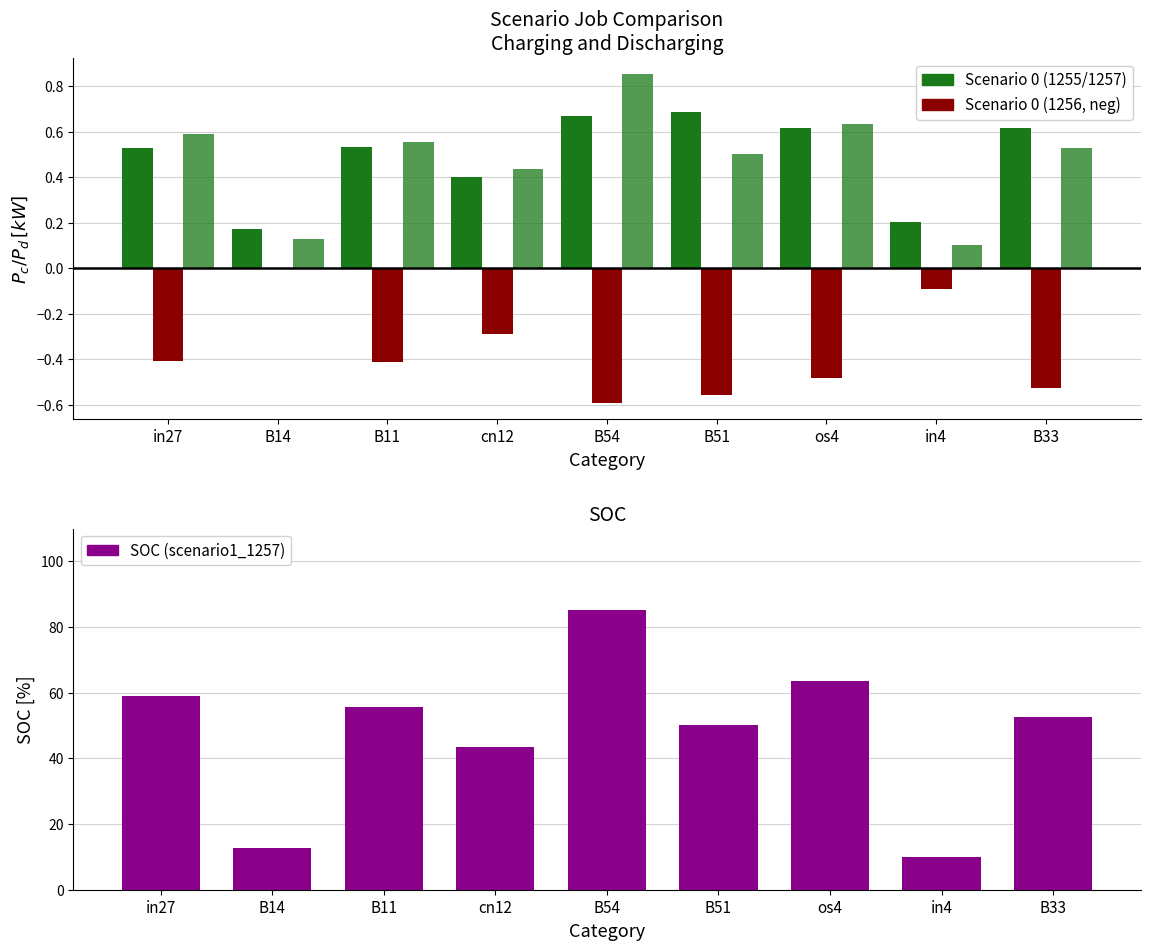

How many bars are there in each group?

3